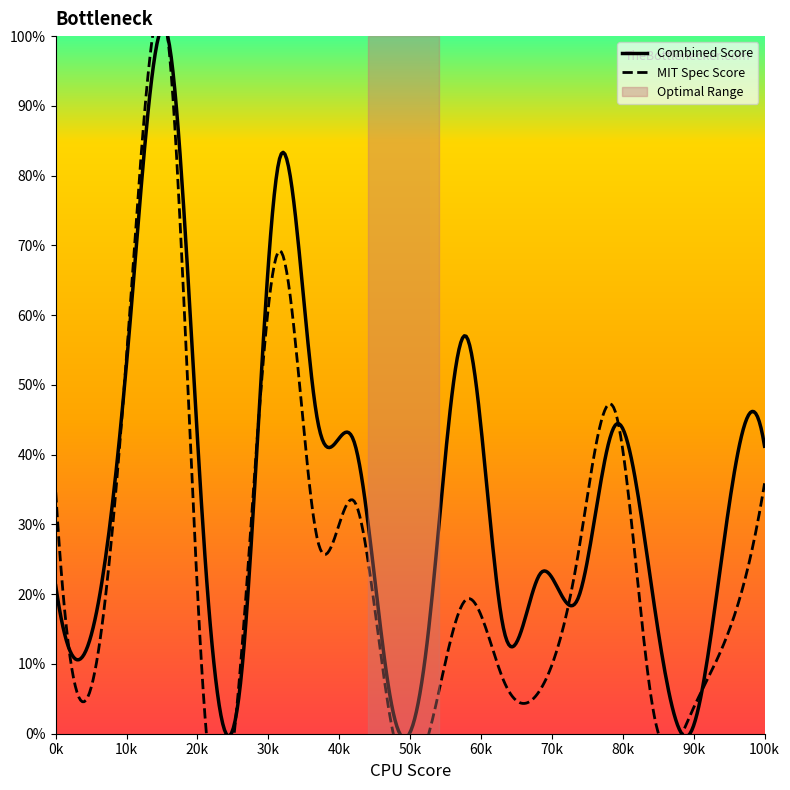

What is the sum of all MIT Spec Score values?

420